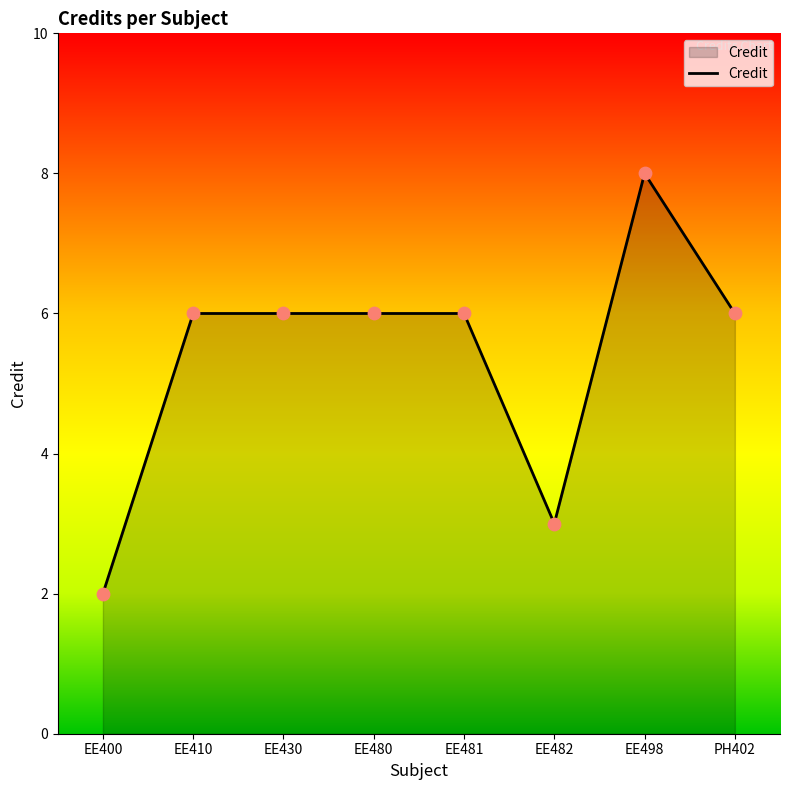

What is the ratio of the value at EE400 to the value at EE481?

0.3